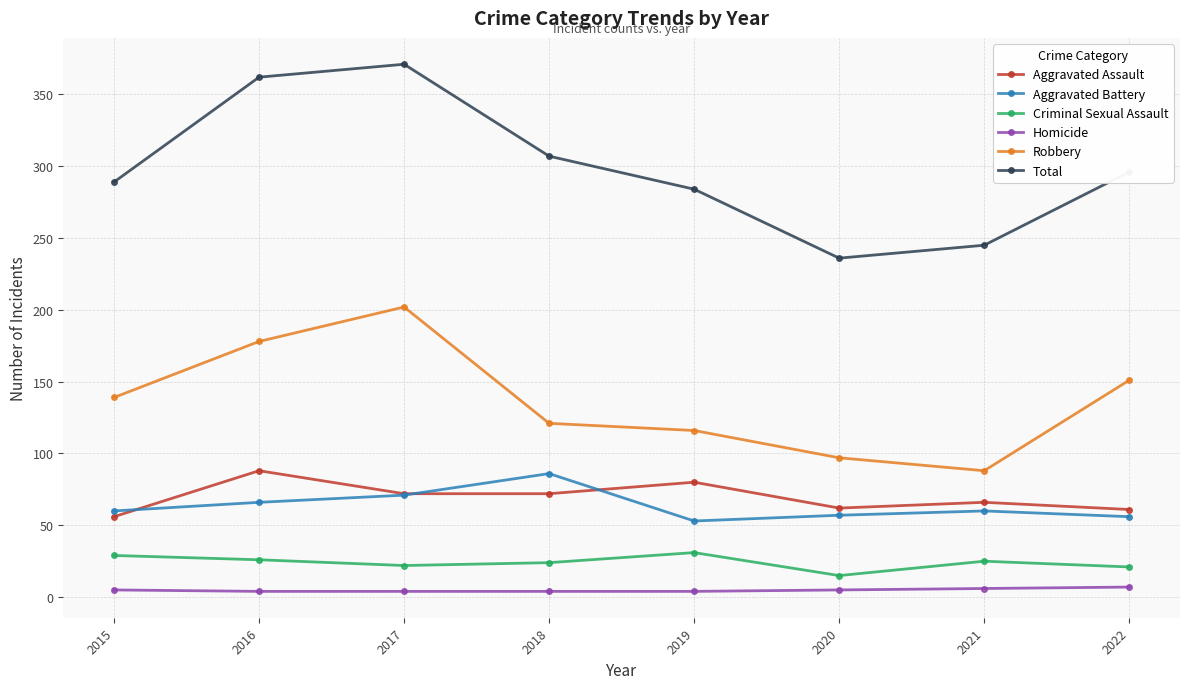

How many series are shown in this chart?

6